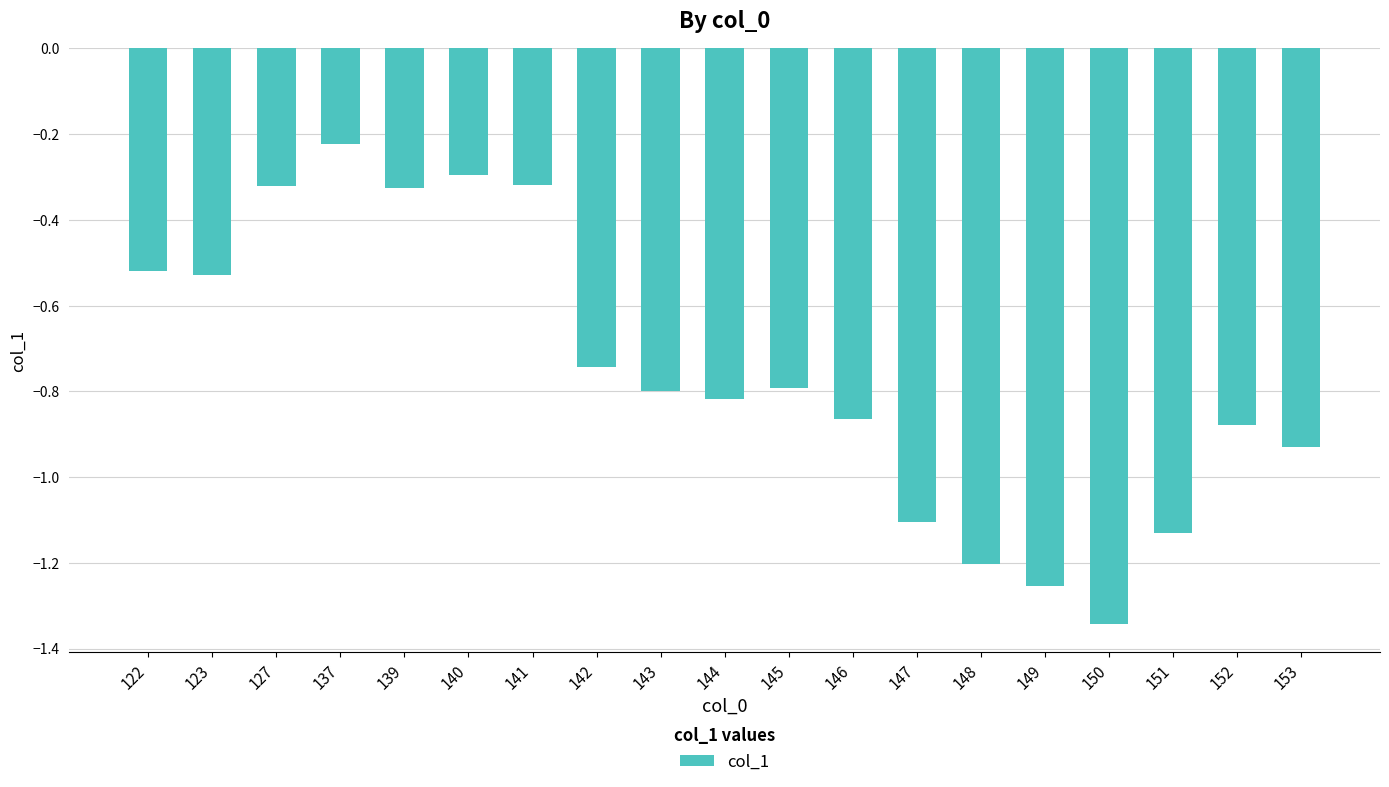

Which has a higher value, 150 or 144?

144